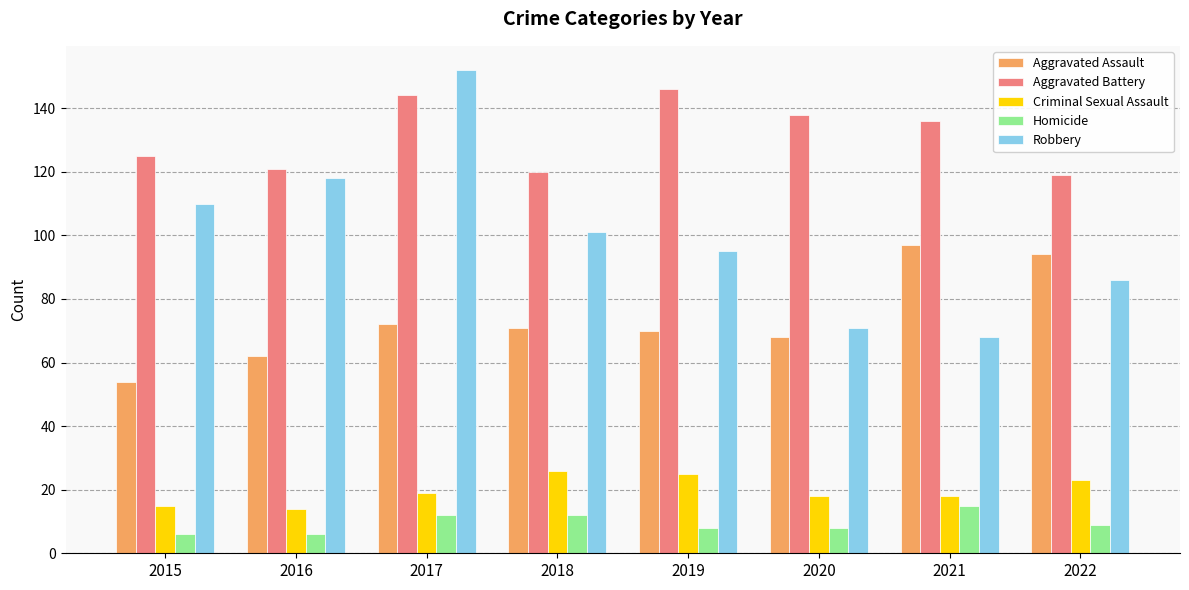

Rank the series by their maximum value, from highest to lowest.

Robbery, Aggravated Battery, Aggravated Assault, Criminal Sexual Assault, Homicide